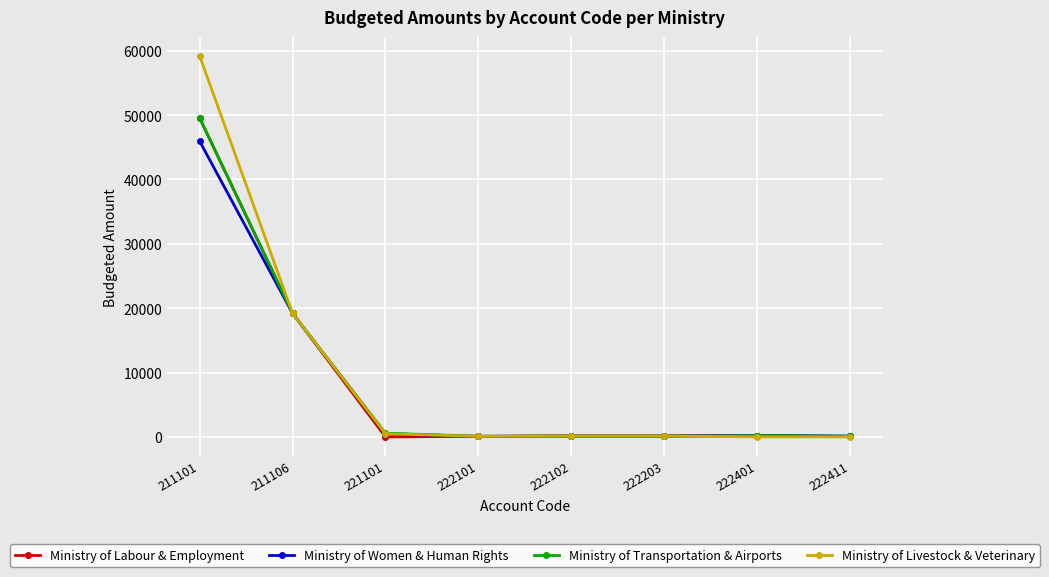

What is the value of the Ministry of Women & Human Rights point at the 4th from the left?

80